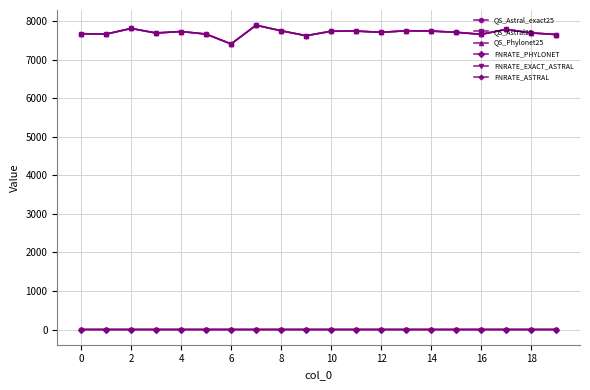

How many FNRATE_PHYLONET values are between 0 and 1?

20